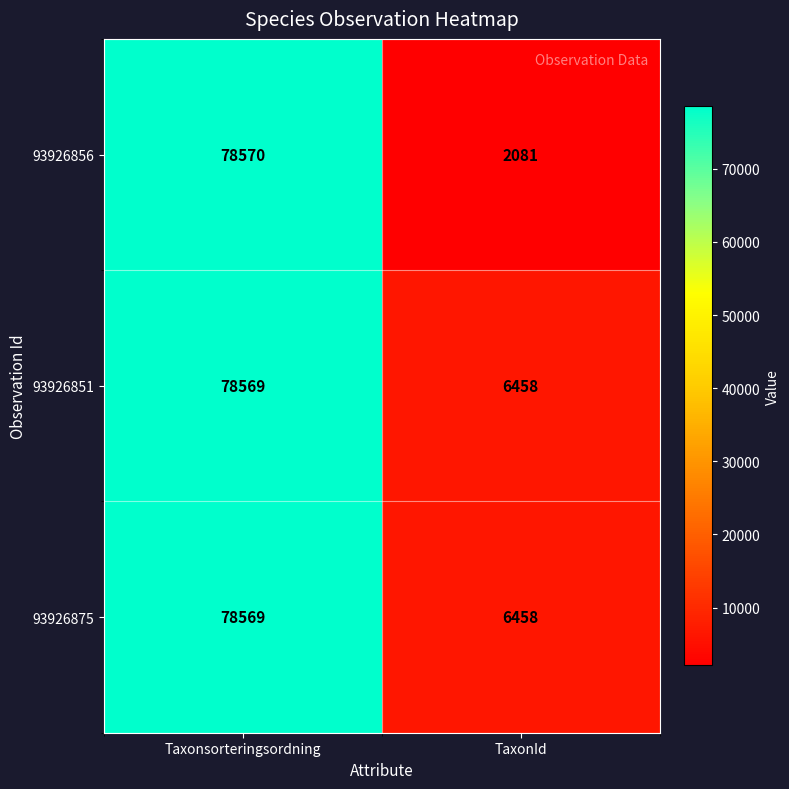

At which category is the sum across all series the highest?

Taxonsorteringsordning